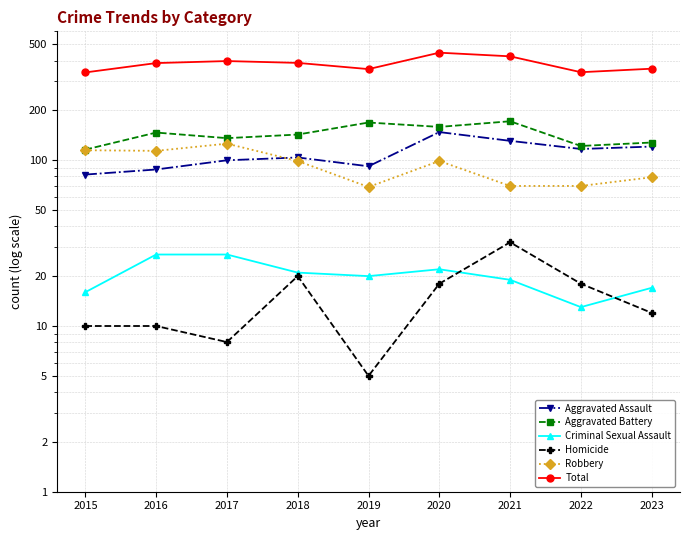

Rank the categories by Robbery value from highest to lowest.

2017, 2015, 2016, 2018, 2020, 2023, 2021, 2022, 2019